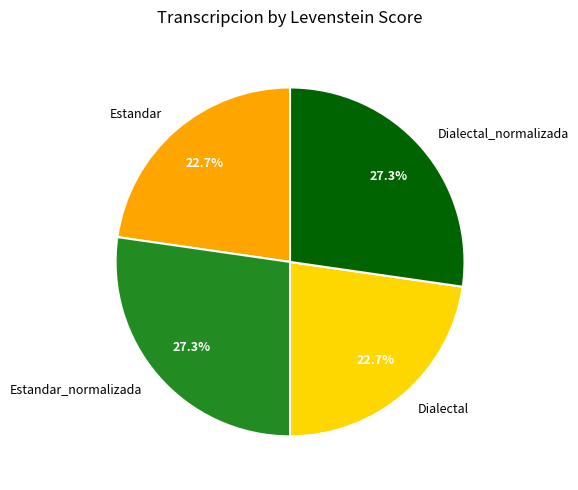

Does Estandar_normalizada represent more than half of the total?

No